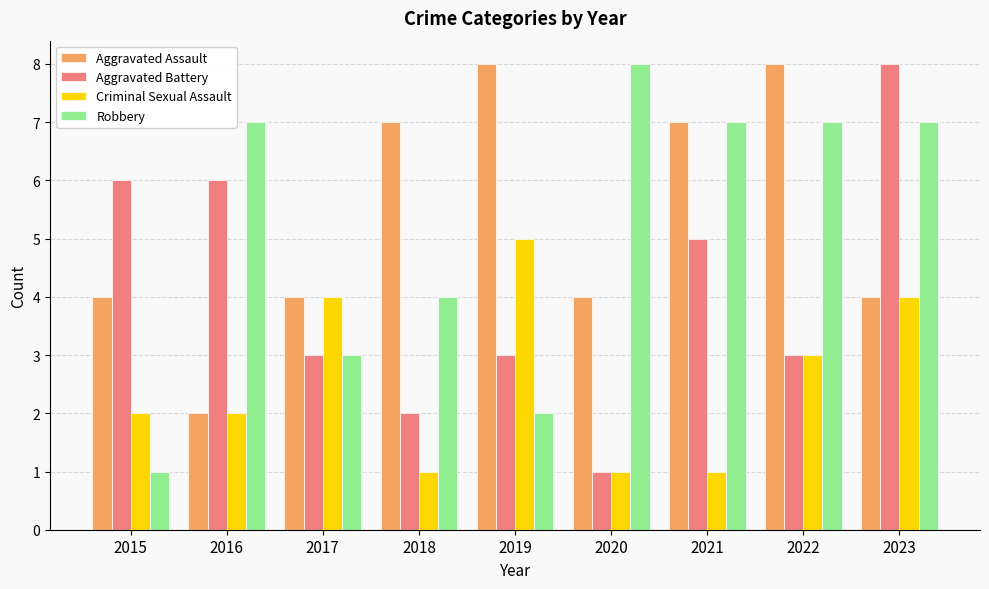

Rank the series at 2019 from highest to lowest value.

Aggravated Assault, Criminal Sexual Assault, Aggravated Battery, Robbery